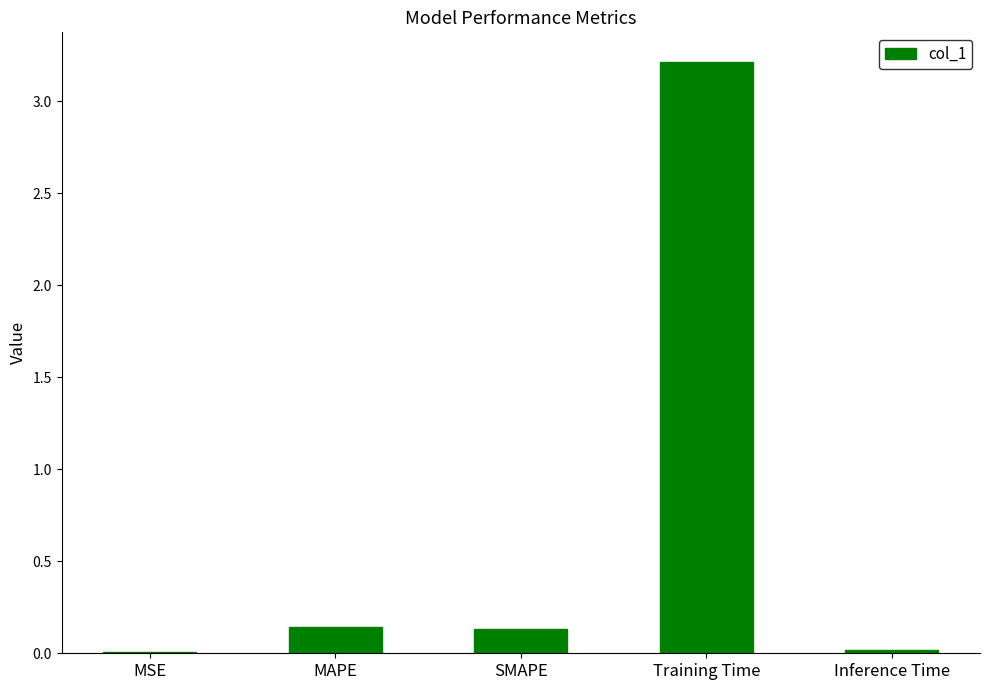

What is the sum of all values?

3.5